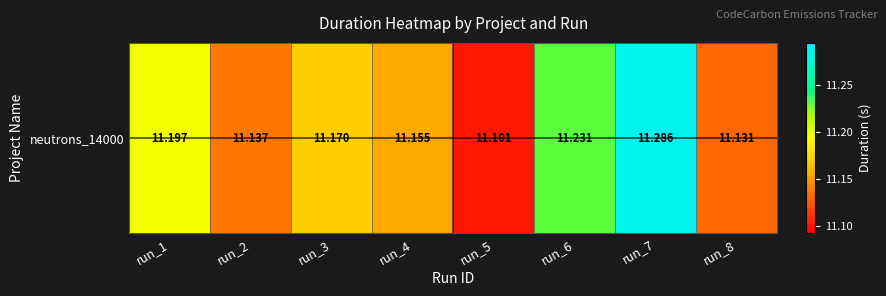

True or false: the data shows 2.5 at run_1.

False